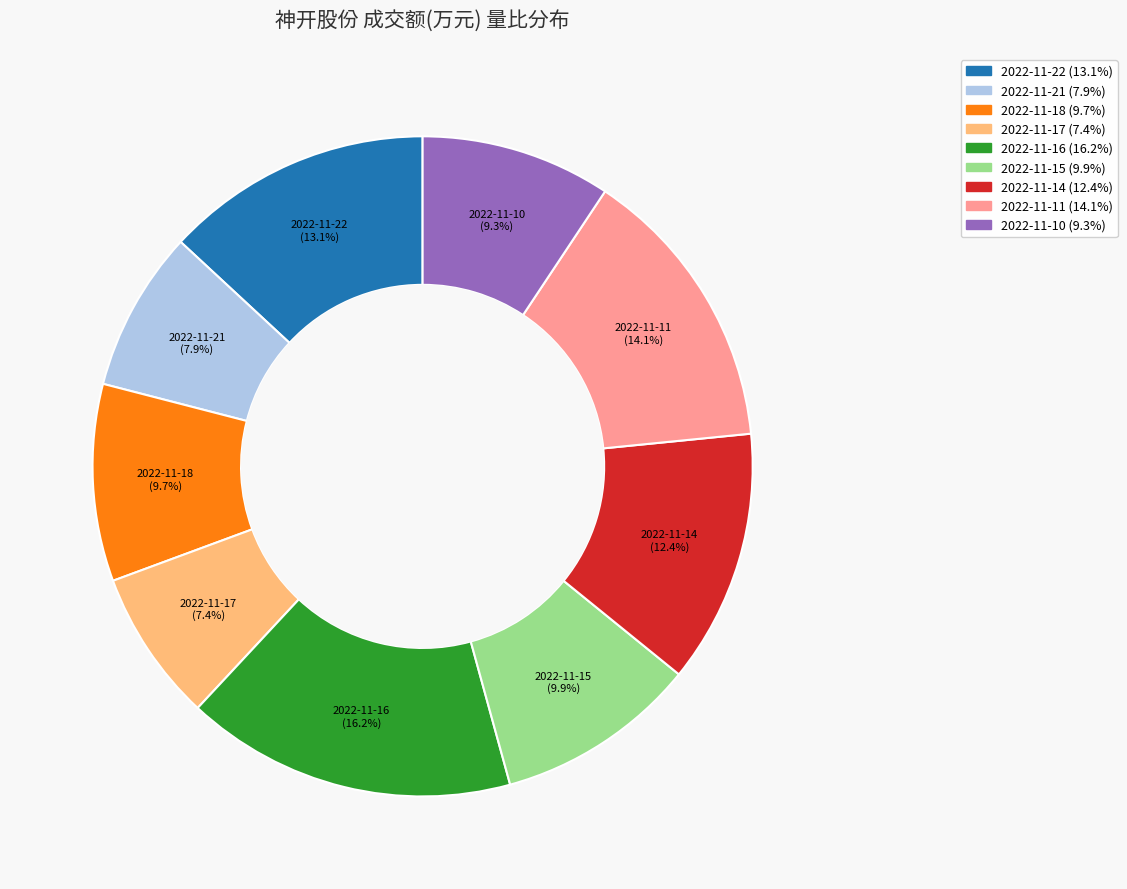

Between 2022-11-22 (13.1%) and 2022-11-10 (9.3%), which is larger?

2022-11-22 (13.1%)